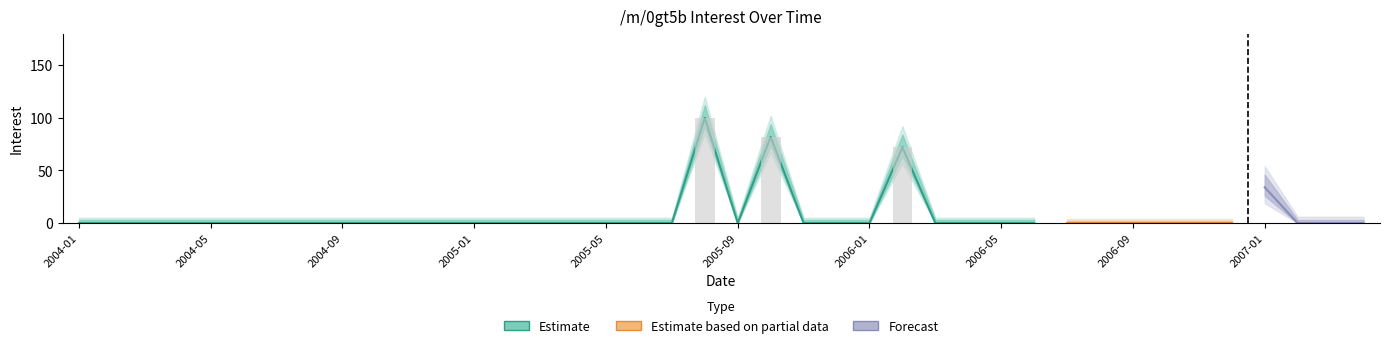

What is the sum of all values?

288